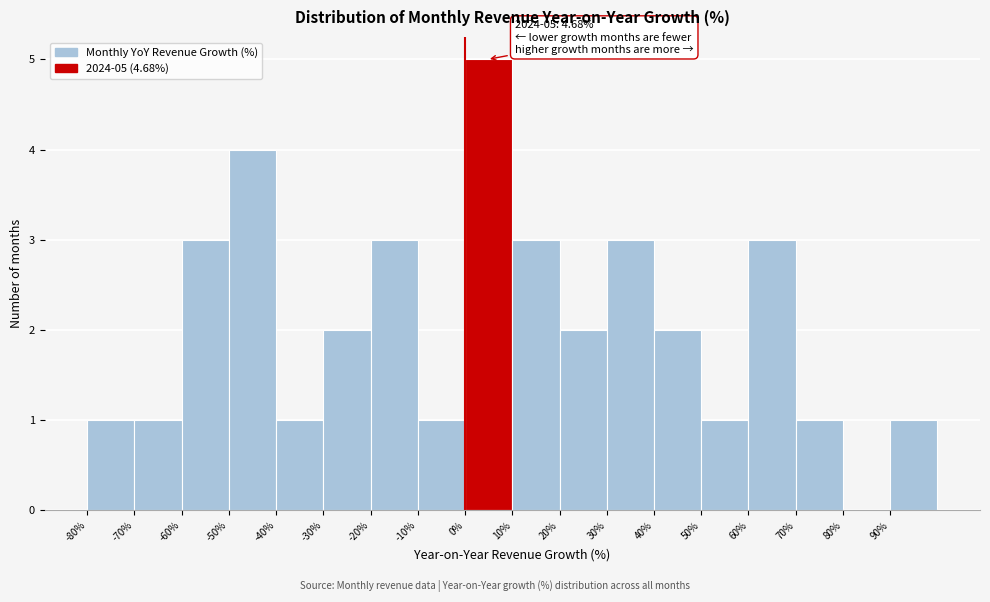

Over which range of the x-axis is the bar tallest?

0 to 10